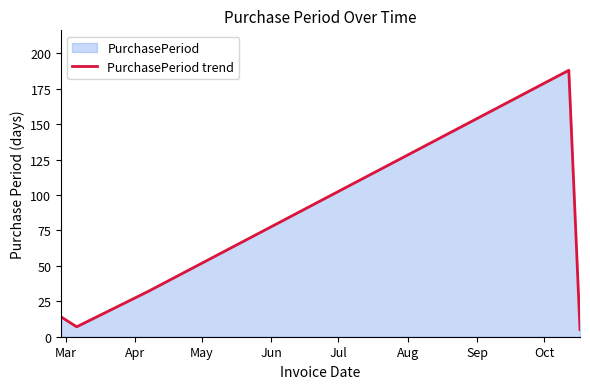

Is it true that the value at May is 52?

False